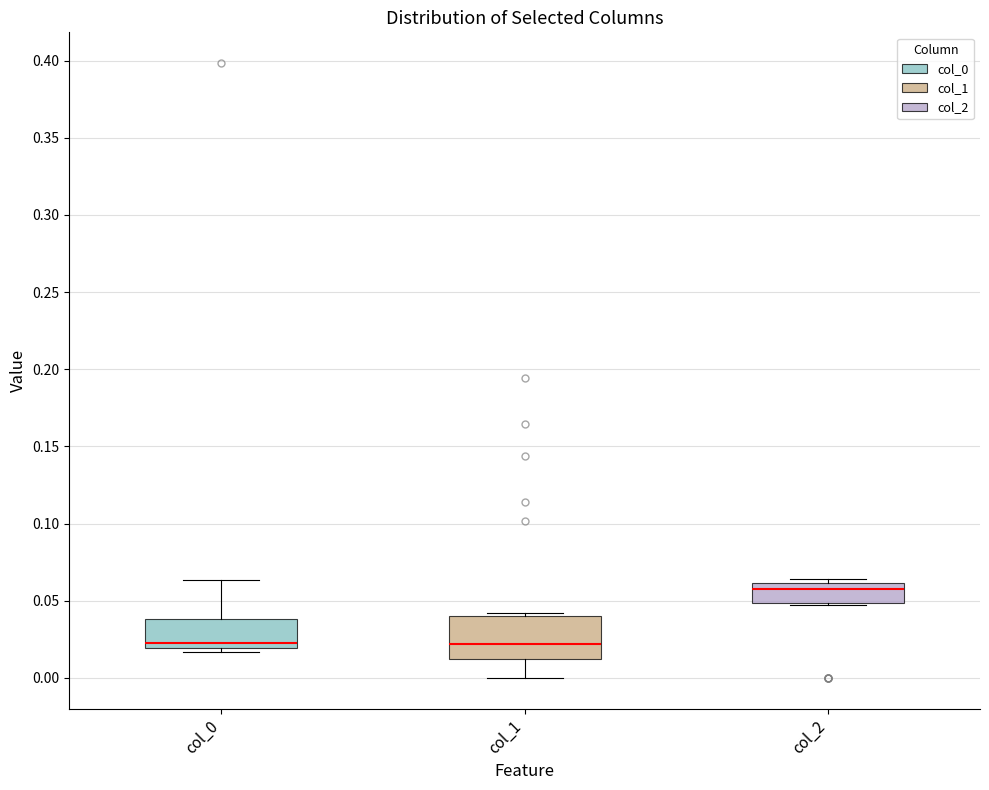

Where is the lower edge of the box for col_0 on the y-axis? The values are not printed on the chart, so give them approximately, as read against the axis.

0.020